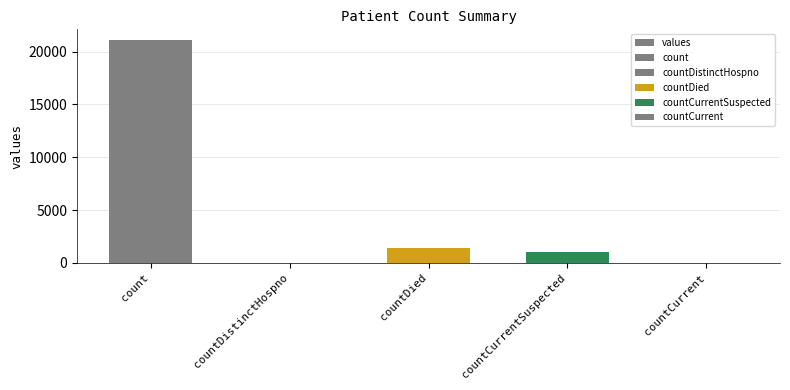

Is it true that the value at count is 21050?

True